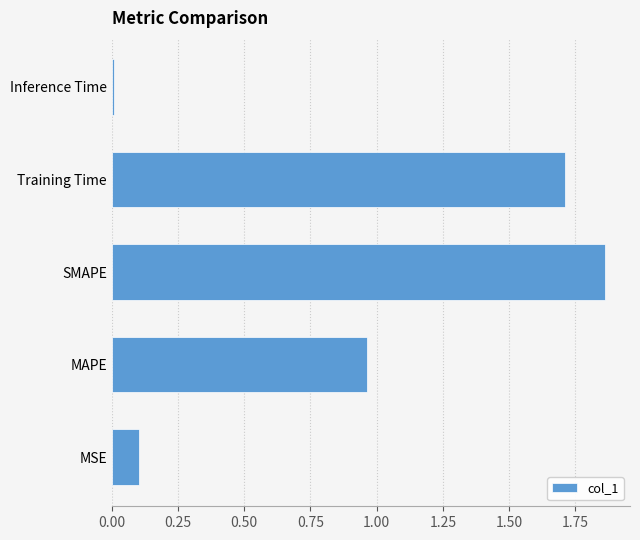

The value at Training Time is 1.7. True or false?

True